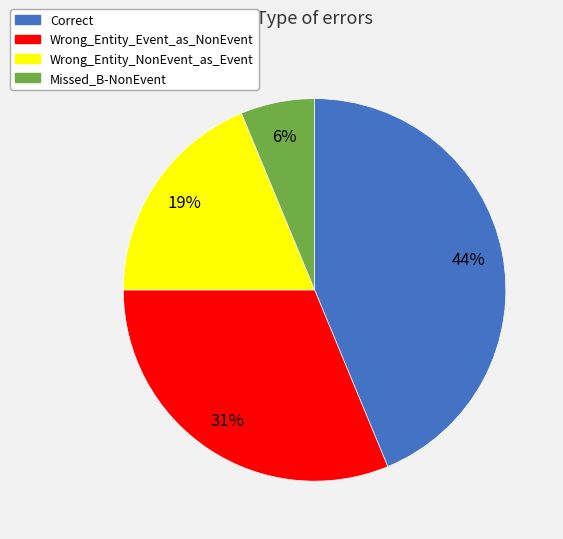

What percentage is the Missed_B-NonEvent slice, to the nearest percent?

6%